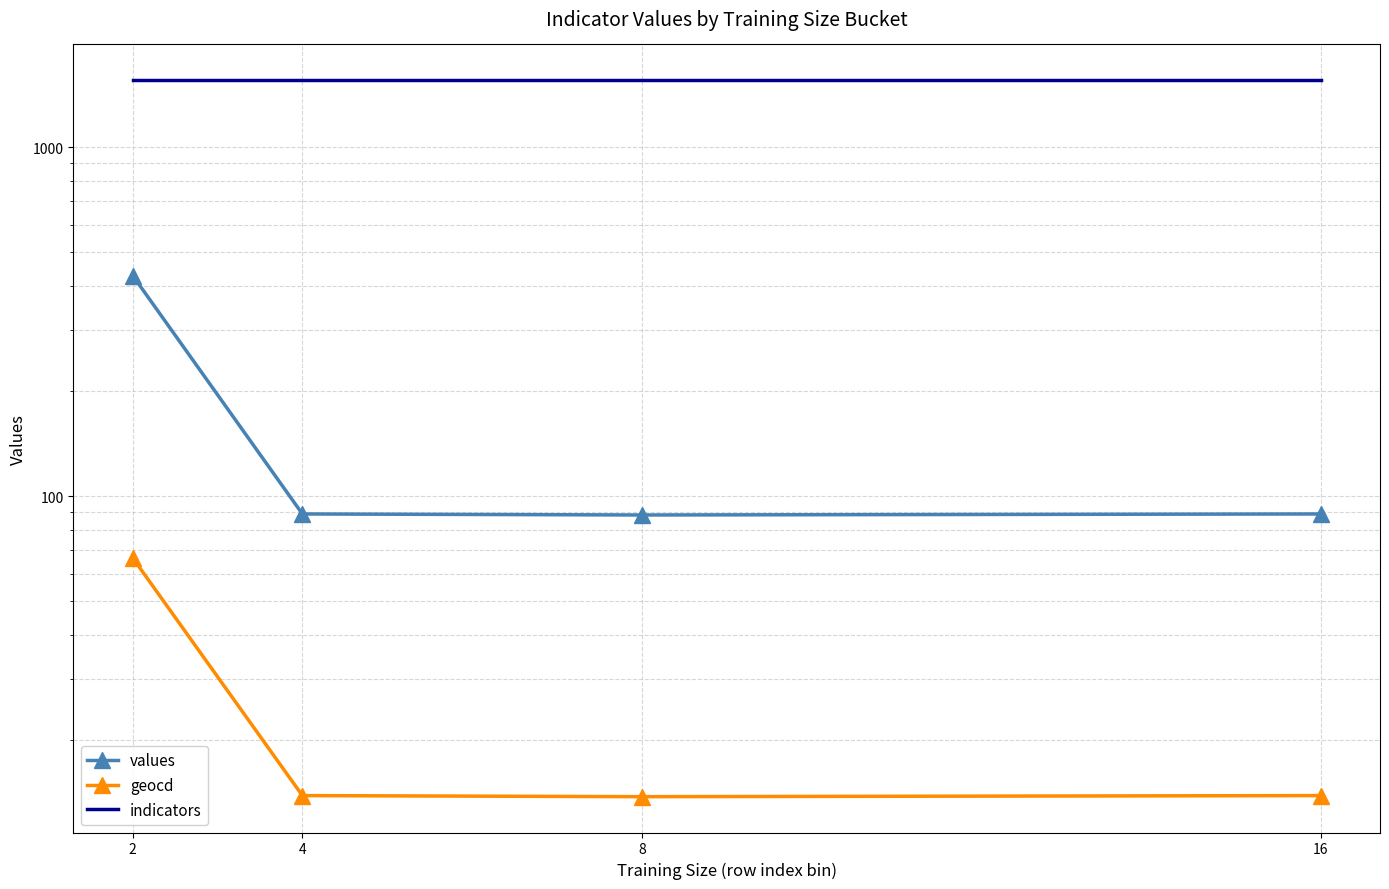

The values series shows 141.8 at 8. True or false?

False